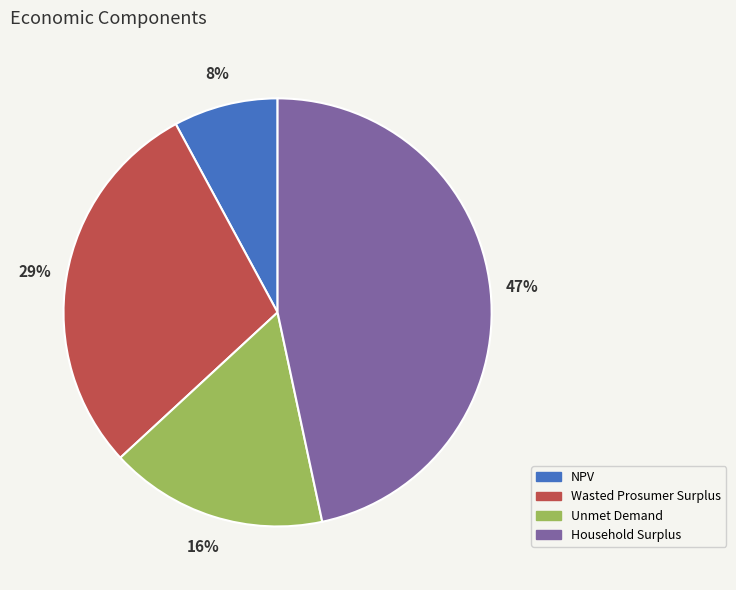

The NPV slice represents 8% of the pie. True or false?

True